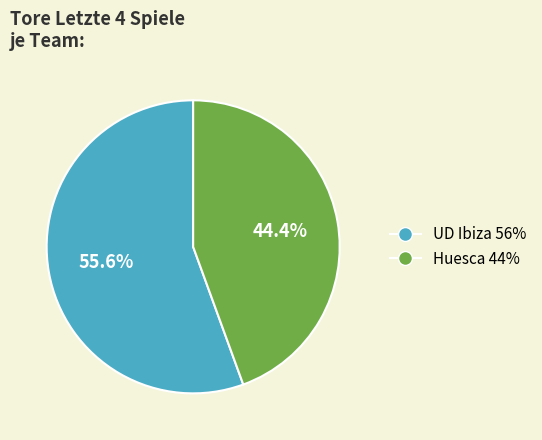

The UD Ibiza slice represents 41% of the pie. True or false?

False